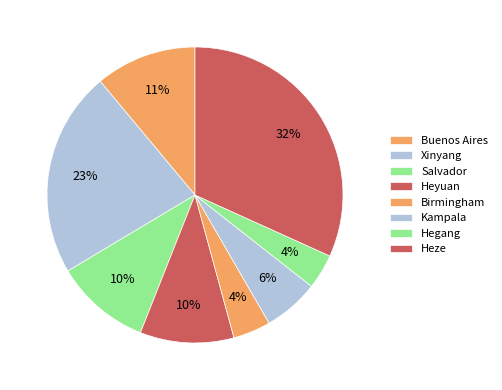

To the nearest percent, what is the average slice percentage?

12%